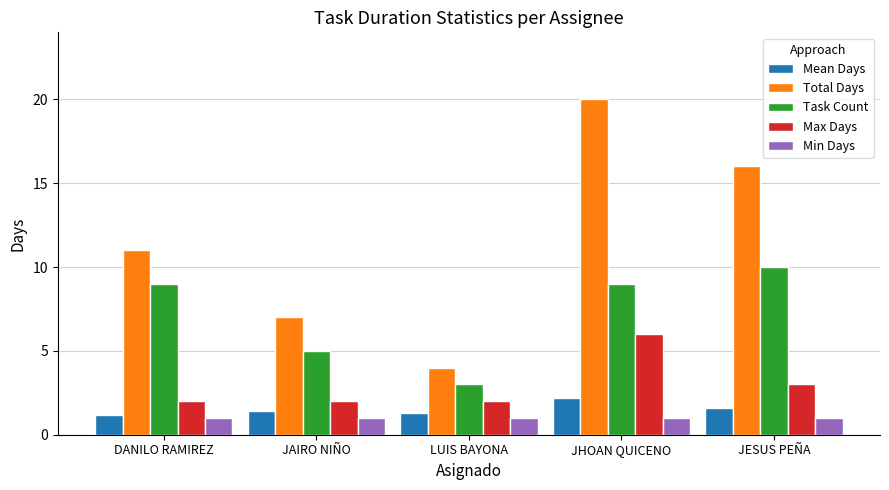

List the series in order of their peak value, highest first.

Total Days, Task Count, Max Days, Mean Days, Min Days